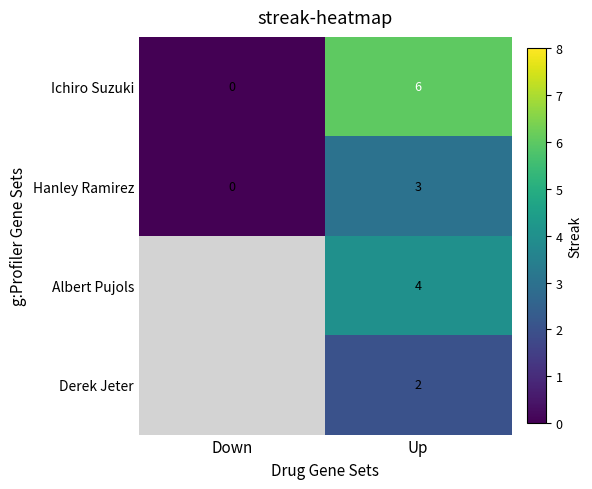

Rank the series at Up from lowest to highest value.

Derek Jeter, Hanley Ramirez, Albert Pujols, Ichiro Suzuki